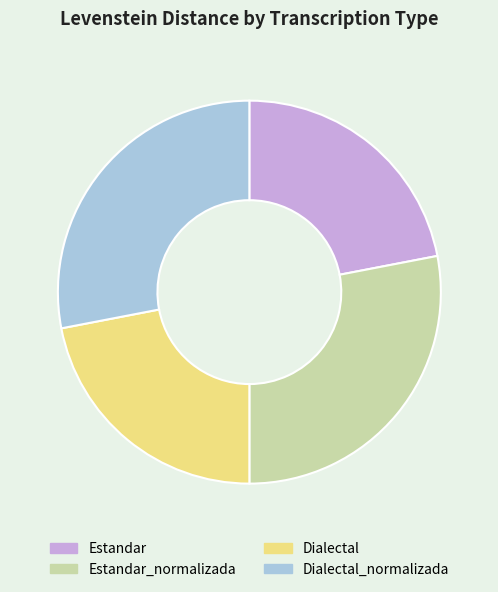

Is it true that Dialectal is 22% of the pie?

True